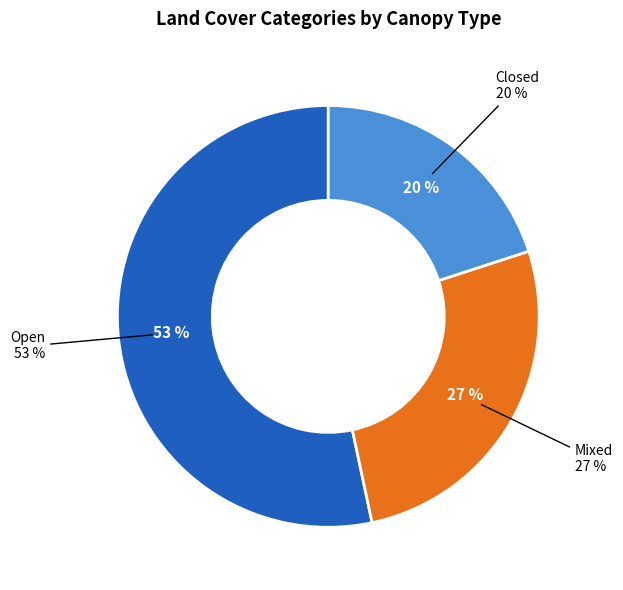

Which has a higher value, Mixed or Open?

Open